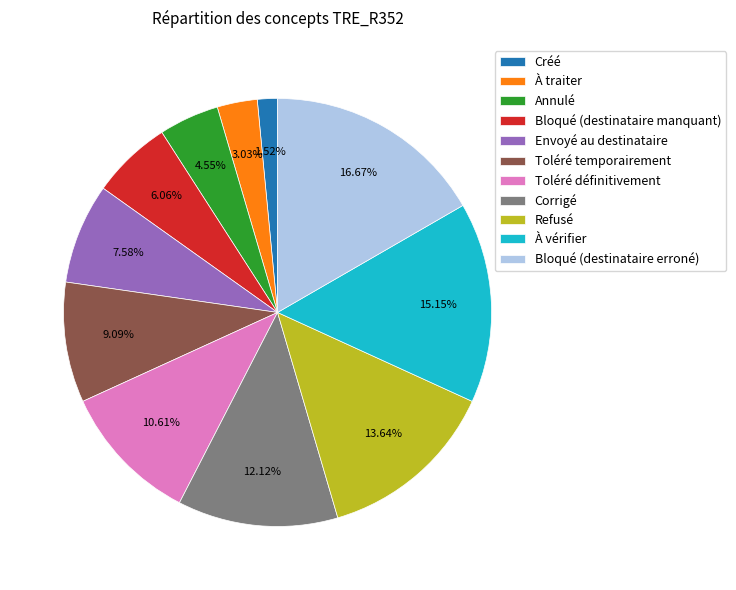

Which category has the smallest portion of the pie?

Créé